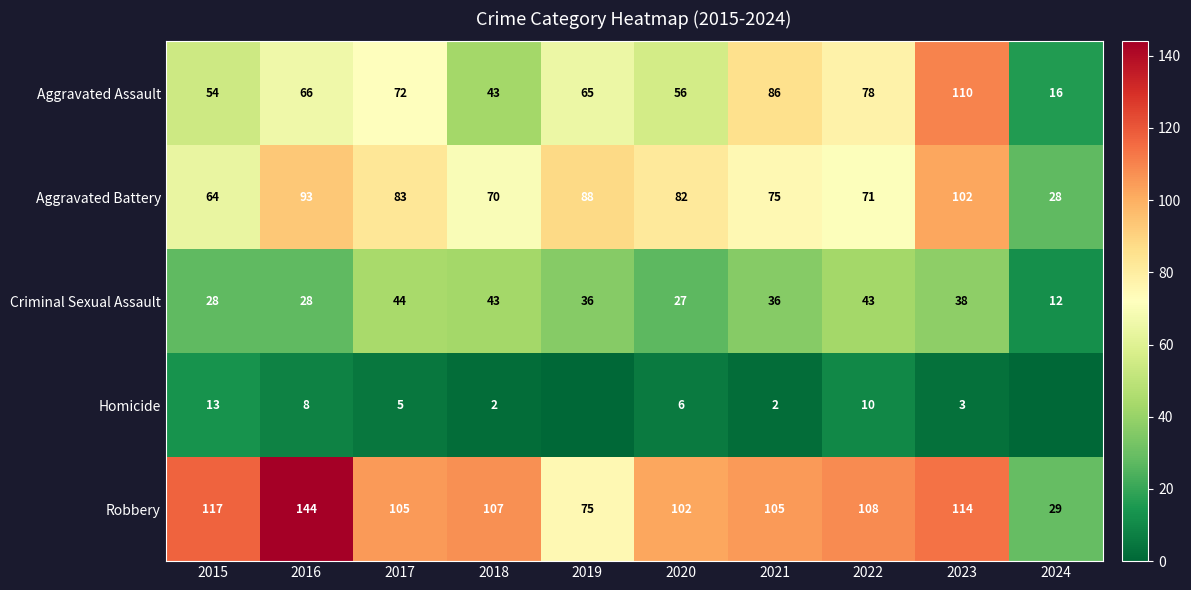

What is the total value across all series at 2020?

273